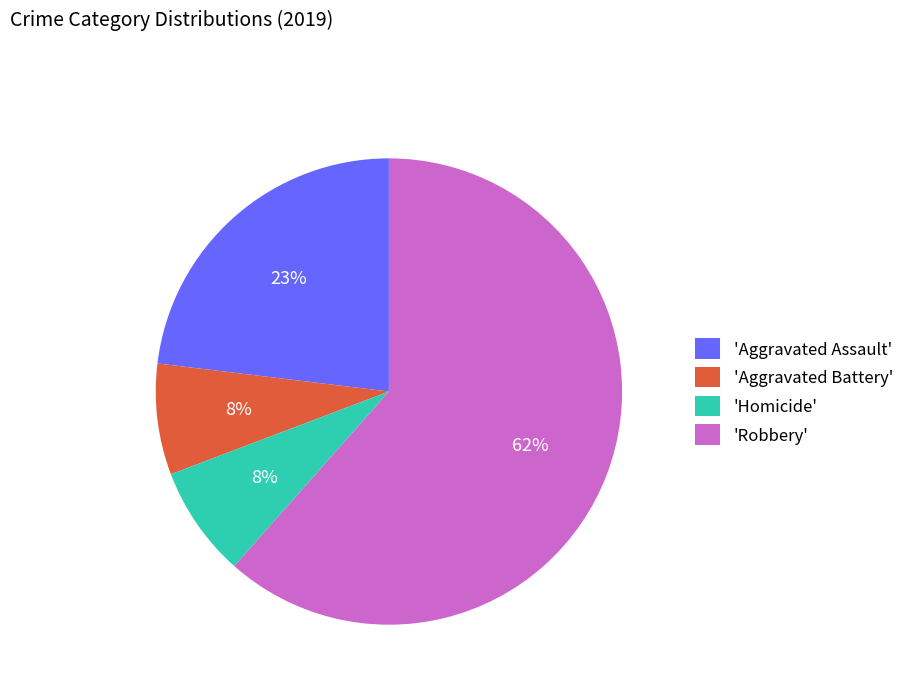

Is there a majority slice in this chart?

Yes